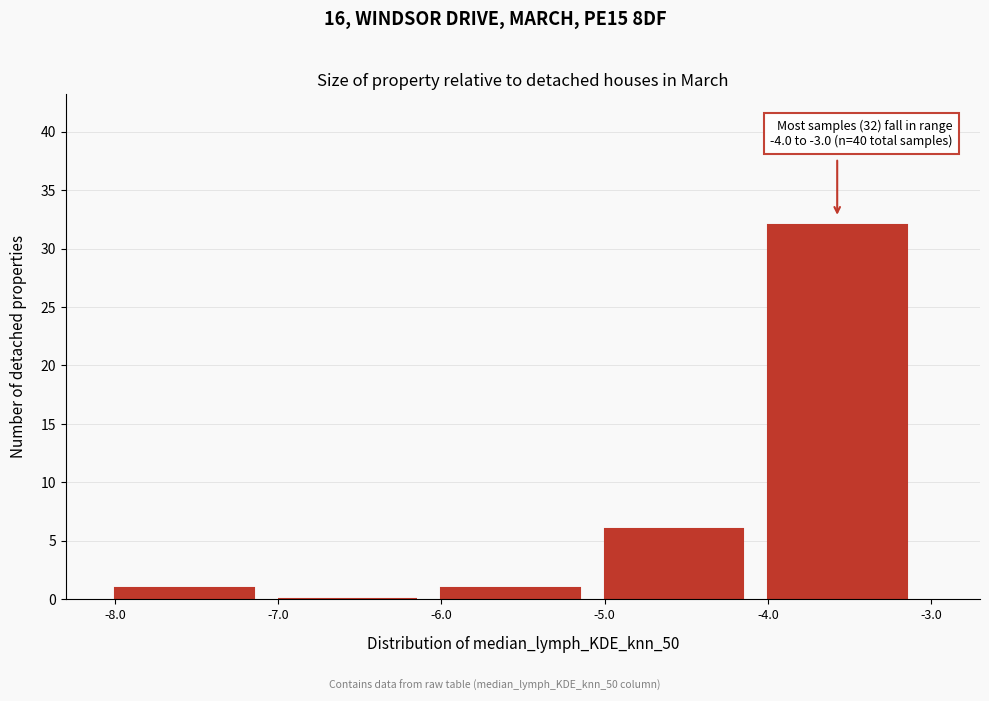

Which range on the x-axis has the tallest bar?

-4.0 to -3.0